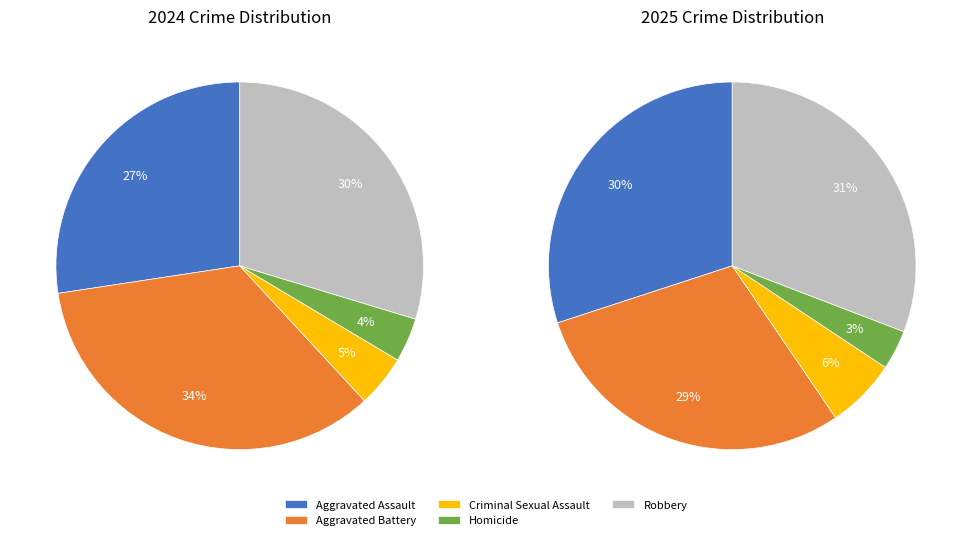

Which category has the smallest portion of the pie?

Homicide